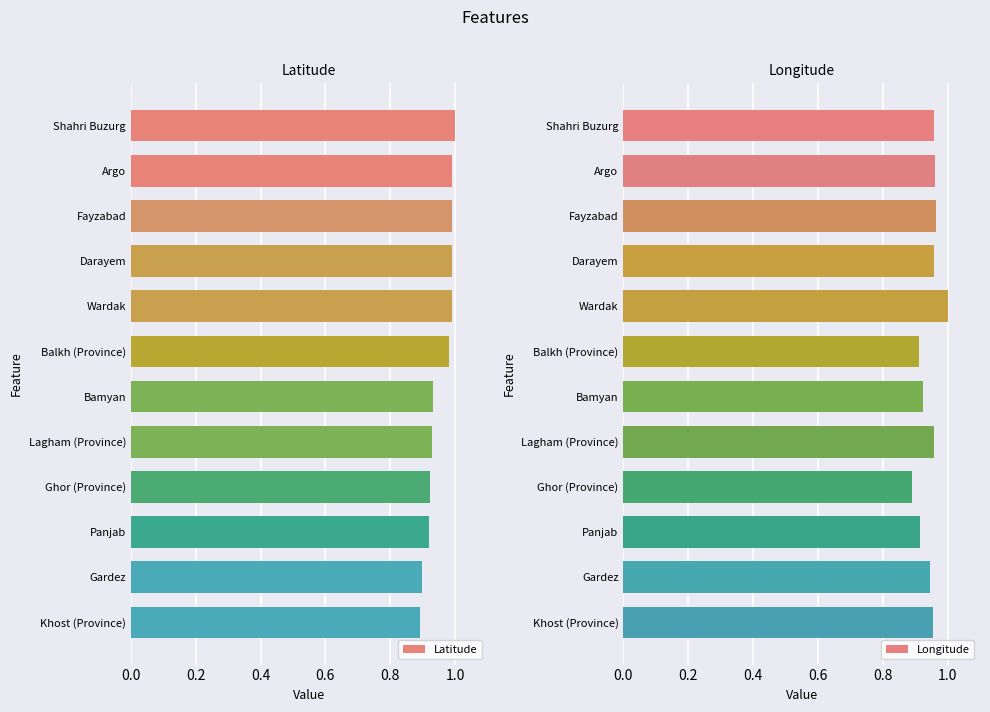

What are all the series names shown in the legend?

Latitude, Longitude